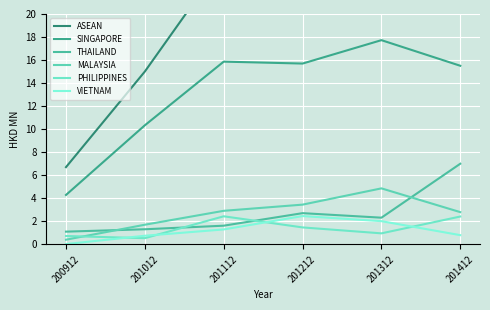

Rank the categories by ASEAN value from lowest to highest.

200912, 201012, 201112, 201212, 201312, 201412